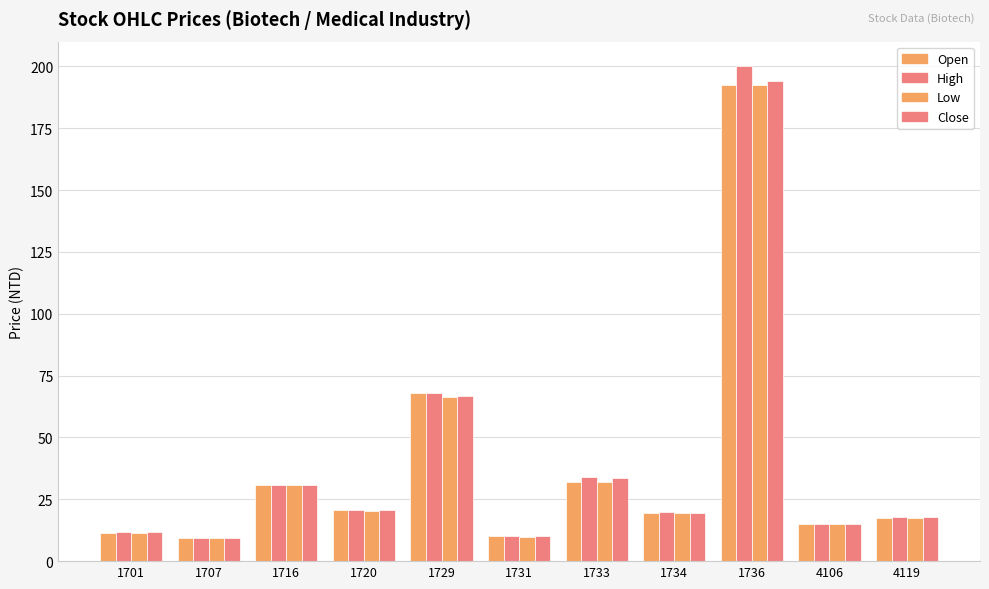

How many bars are there in each group?

4